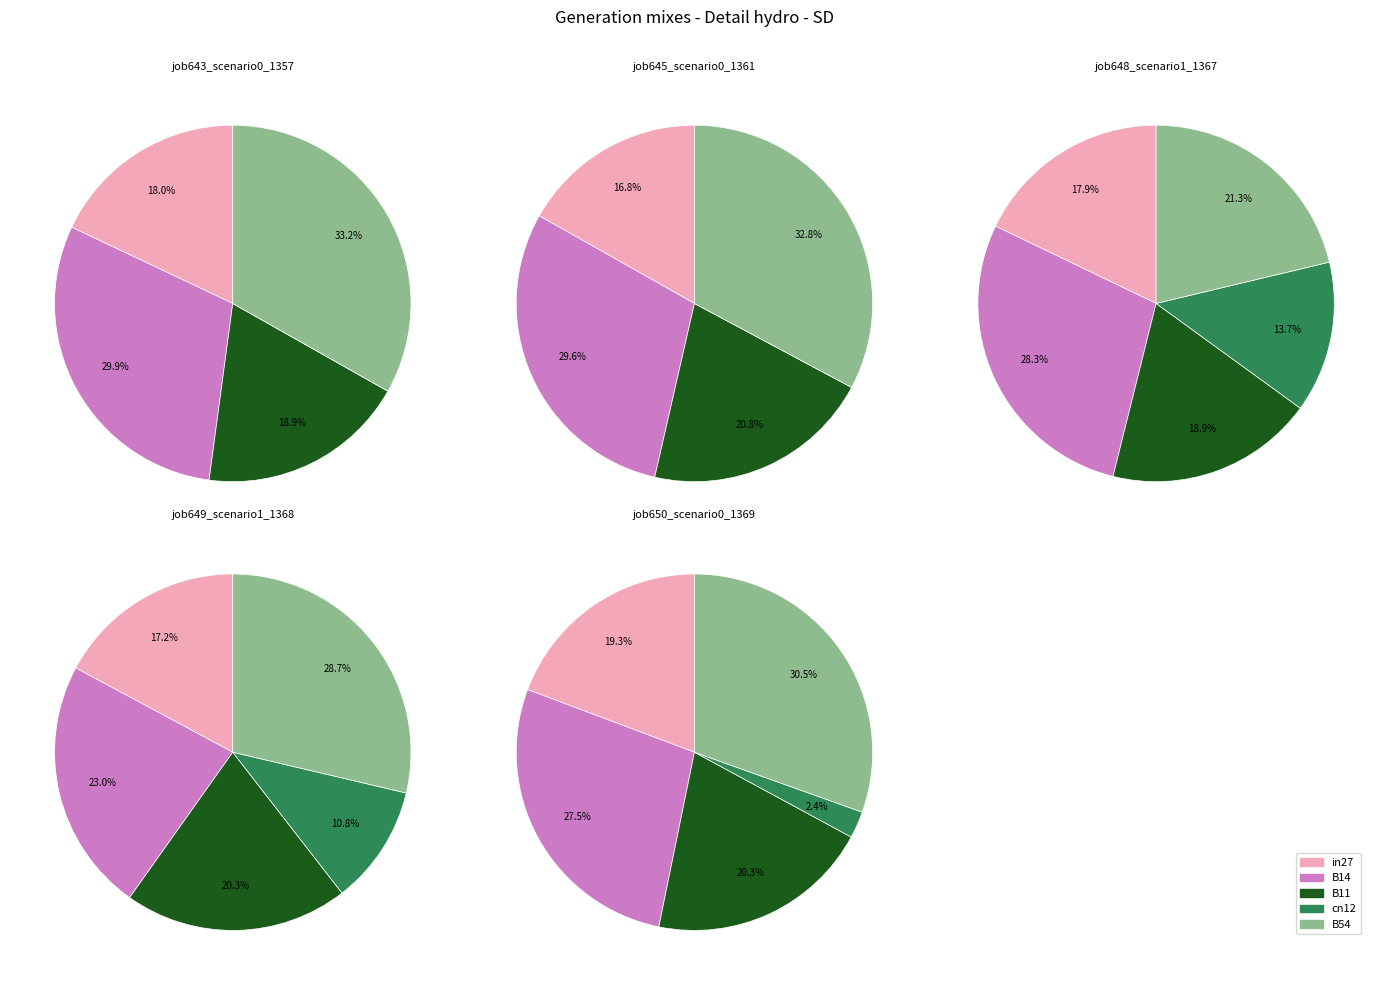

Does any single category account for the majority?

No